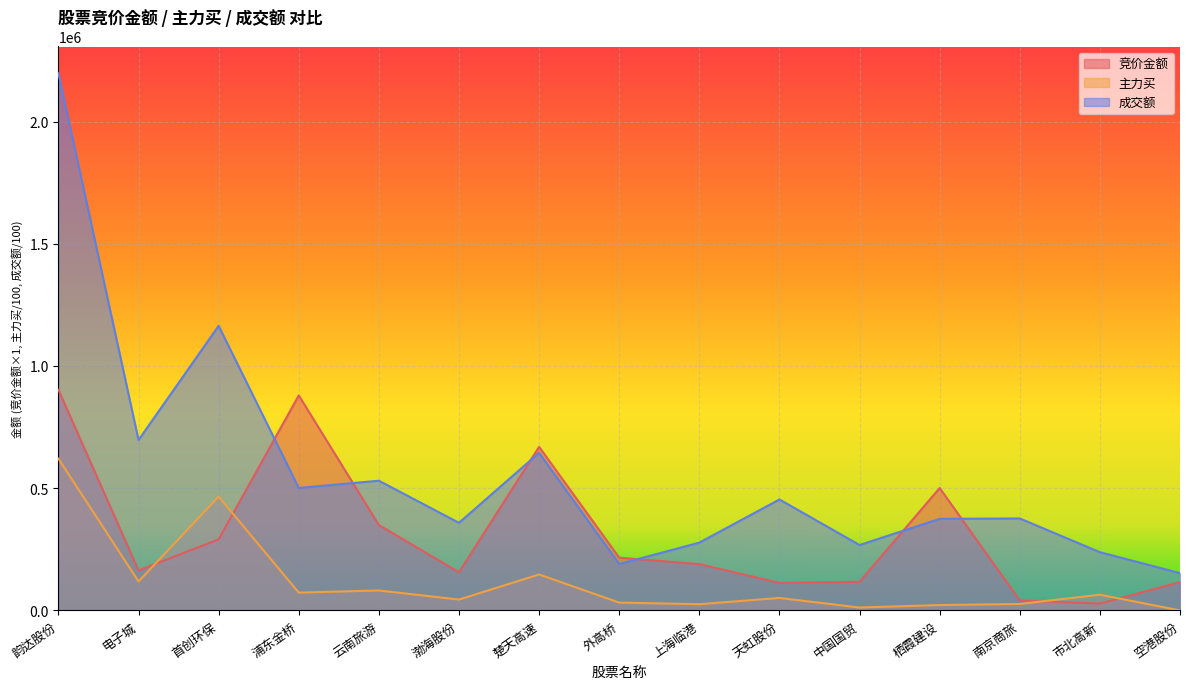

How many values in the 竞价金额 series exceed 189528?

7